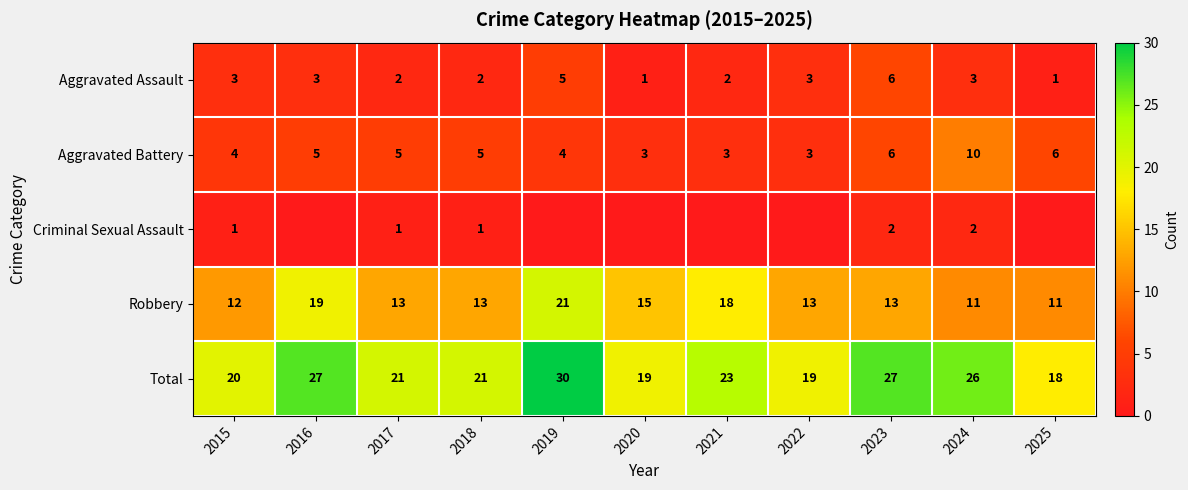

What is the spread (max minus min) of values at 2015?

19